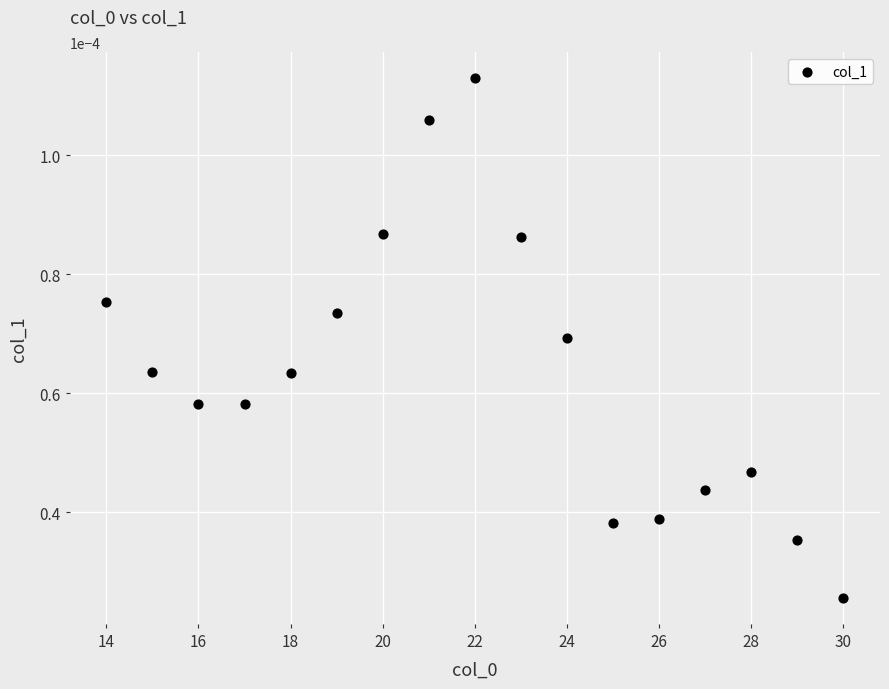

What is the range of X values (max minus min)?

16.0